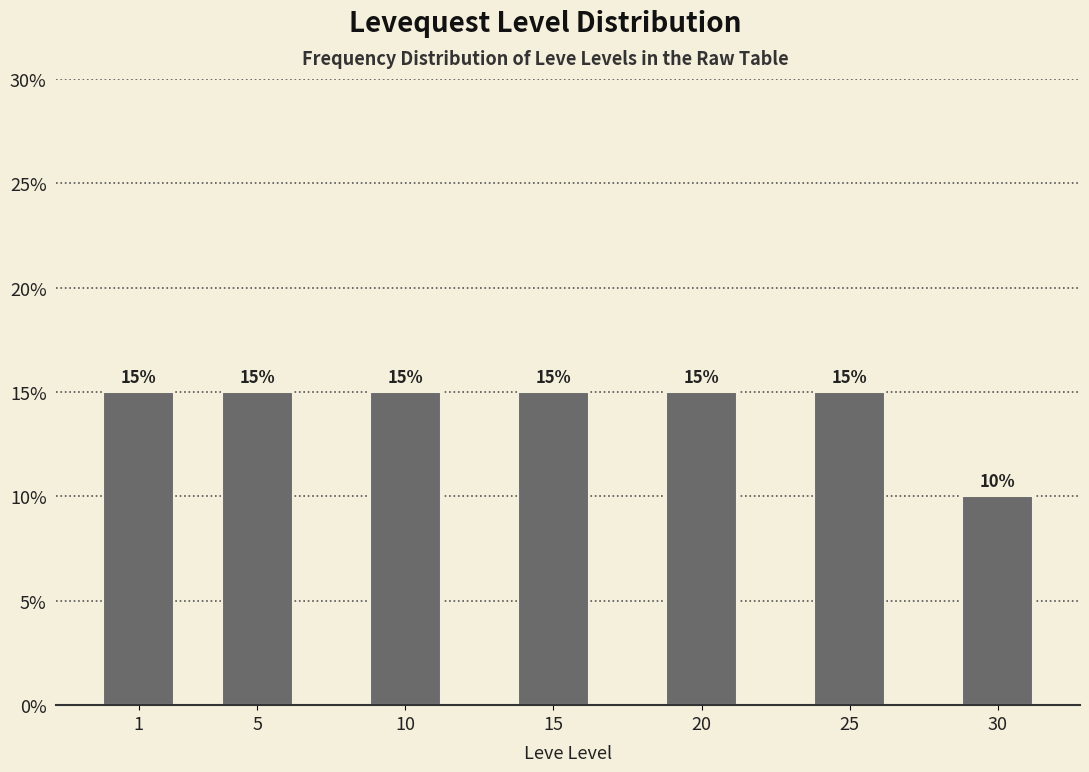

Reading left to right, transcribe all the data shown in this chart.

15	15	15	15	15	15	10